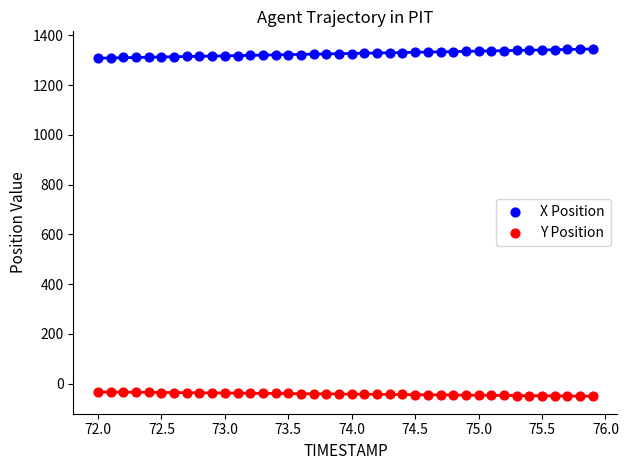

Across all data points, what is the range of X values (max minus min)?

3.9